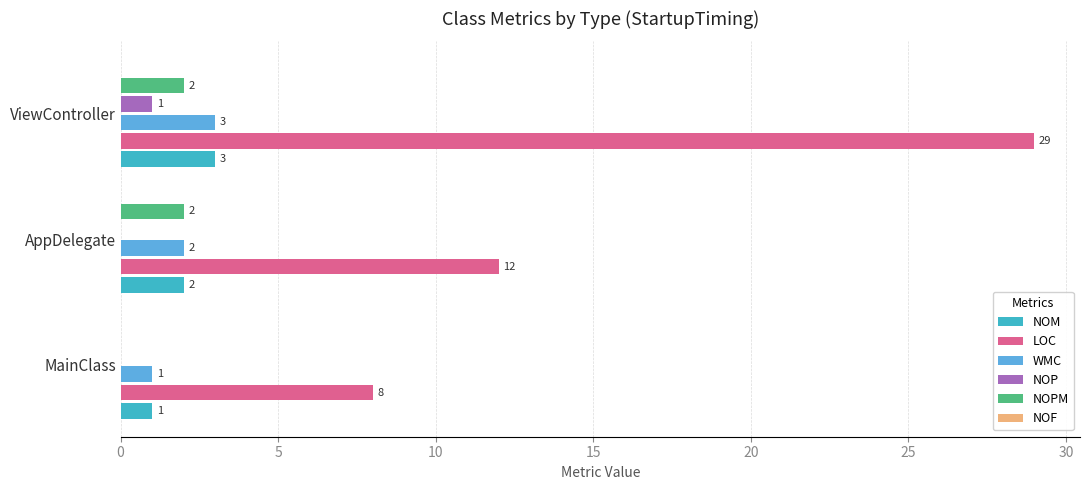

The value of LOC at AppDelegate is 4. True or false?

False